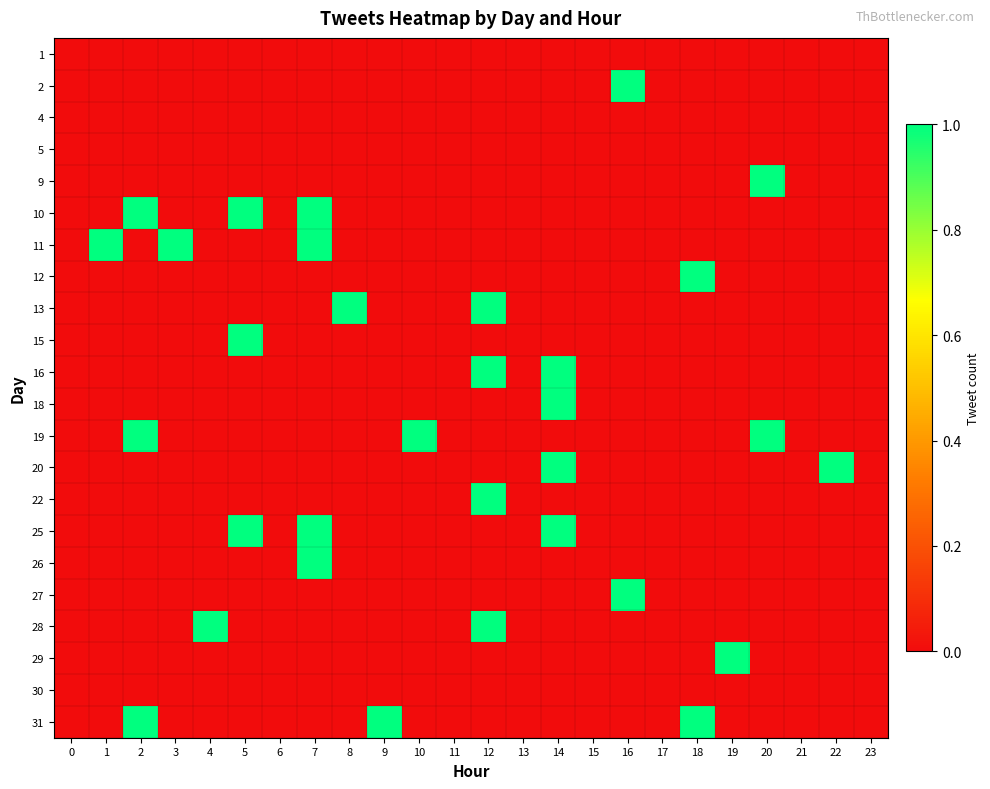

Reading left to right, transcribe all the data shown in this chart.

1: 0=0	1=0	2=0	3=0	4=0	5=0	6=0	7=0	8=0	9=0	10=0	11=0	12=0	13=0	14=0	15=0	16=0	17=0	18=0	19=0	20=0	21=0	22=0	23=0
2: 0=0	1=0	2=0	3=0	4=0	5=0	6=0	7=0	8=0	9=0	10=0	11=0	12=0	13=0	14=0	15=0	16=1	17=0	18=0	19=0	20=0	21=0	22=0	23=0
4: 0=0	1=0	2=0	3=0	4=0	5=0	6=0	7=0	8=0	9=0	10=0	11=0	12=0	13=0	14=0	15=0	16=0	17=0	18=0	19=0	20=0	21=0	22=0	23=0
5: 0=0	1=0	2=0	3=0	4=0	5=0	6=0	7=0	8=0	9=0	10=0	11=0	12=0	13=0	14=0	15=0	16=0	17=0	18=0	19=0	20=0	21=0	22=0	23=0
9: 0=0	1=0	2=0	3=0	4=0	5=0	6=0	7=0	8=0	9=0	10=0	11=0	12=0	13=0	14=0	15=0	16=0	17=0	18=0	19=0	20=1	21=0	22=0	23=0
10: 0=0	1=0	2=1	3=0	4=0	5=1	6=0	7=1	8=0	9=0	10=0	11=0	12=0	13=0	14=0	15=0	16=0	17=0	18=0	19=0	20=0	21=0	22=0	23=0
11: 0=0	1=1	2=0	3=1	4=0	5=0	6=0	7=1	8=0	9=0	10=0	11=0	12=0	13=0	14=0	15=0	16=0	17=0	18=0	19=0	20=0	21=0	22=0	23=0
12: 0=0	1=0	2=0	3=0	4=0	5=0	6=0	7=0	8=0	9=0	10=0	11=0	12=0	13=0	14=0	15=0	16=0	17=0	18=1	19=0	20=0	21=0	22=0	23=0
13: 0=0	1=0	2=0	3=0	4=0	5=0	6=0	7=0	8=1	9=0	10=0	11=0	12=1	13=0	14=0	15=0	16=0	17=0	18=0	19=0	20=0	21=0	22=0	23=0
15: 0=0	1=0	2=0	3=0	4=0	5=1	6=0	7=0	8=0	9=0	10=0	11=0	12=0	13=0	14=0	15=0	16=0	17=0	18=0	19=0	20=0	21=0	22=0	23=0
16: 0=0	1=0	2=0	3=0	4=0	5=0	6=0	7=0	8=0	9=0	10=0	11=0	12=1	13=0	14=1	15=0	16=0	17=0	18=0	19=0	20=0	21=0	22=0	23=0
18: 0=0	1=0	2=0	3=0	4=0	5=0	6=0	7=0	8=0	9=0	10=0	11=0	12=0	13=0	14=1	15=0	16=0	17=0	18=0	19=0	20=0	21=0	22=0	23=0
19: 0=0	1=0	2=1	3=0	4=0	5=0	6=0	7=0	8=0	9=0	10=1	11=0	12=0	13=0	14=0	15=0	16=0	17=0	18=0	19=0	20=1	21=0	22=0	23=0
20: 0=0	1=0	2=0	3=0	4=0	5=0	6=0	7=0	8=0	9=0	10=0	11=0	12=0	13=0	14=1	15=0	16=0	17=0	18=0	19=0	20=0	21=0	22=1	23=0
22: 0=0	1=0	2=0	3=0	4=0	5=0	6=0	7=0	8=0	9=0	10=0	11=0	12=1	13=0	14=0	15=0	16=0	17=0	18=0	19=0	20=0	21=0	22=0	23=0
25: 0=0	1=0	2=0	3=0	4=0	5=1	6=0	7=1	8=0	9=0	10=0	11=0	12=0	13=0	14=1	15=0	16=0	17=0	18=0	19=0	20=0	21=0	22=0	23=0
26: 0=0	1=0	2=0	3=0	4=0	5=0	6=0	7=1	8=0	9=0	10=0	11=0	12=0	13=0	14=0	15=0	16=0	17=0	18=0	19=0	20=0	21=0	22=0	23=0
27: 0=0	1=0	2=0	3=0	4=0	5=0	6=0	7=0	8=0	9=0	10=0	11=0	12=0	13=0	14=0	15=0	16=1	17=0	18=0	19=0	20=0	21=0	22=0	23=0
28: 0=0	1=0	2=0	3=0	4=1	5=0	6=0	7=0	8=0	9=0	10=0	11=0	12=1	13=0	14=0	15=0	16=0	17=0	18=0	19=0	20=0	21=0	22=0	23=0
29: 0=0	1=0	2=0	3=0	4=0	5=0	6=0	7=0	8=0	9=0	10=0	11=0	12=0	13=0	14=0	15=0	16=0	17=0	18=0	19=1	20=0	21=0	22=0	23=0
30: 0=0	1=0	2=0	3=0	4=0	5=0	6=0	7=0	8=0	9=0	10=0	11=0	12=0	13=0	14=0	15=0	16=0	17=0	18=0	19=0	20=0	21=0	22=0	23=0
31: 0=0	1=0	2=1	3=0	4=0	5=0	6=0	7=0	8=0	9=1	10=0	11=0	12=0	13=0	14=0	15=0	16=0	17=0	18=1	19=0	20=0	21=0	22=0	23=0